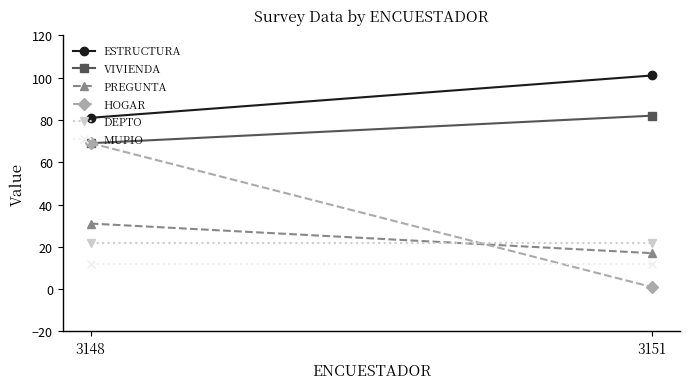

How many lines are shown in the chart?

6